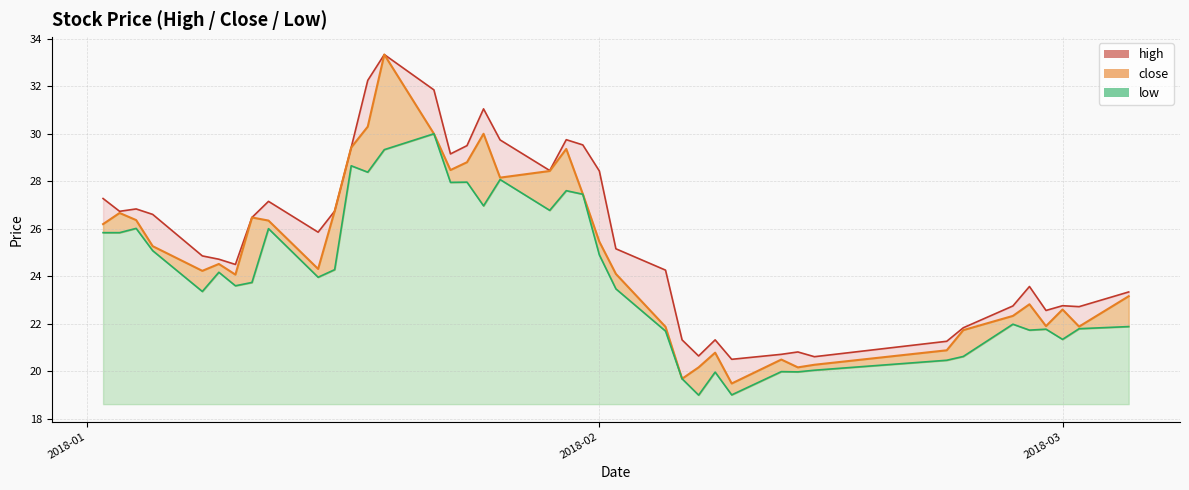

What is the smallest value displayed?

19.0